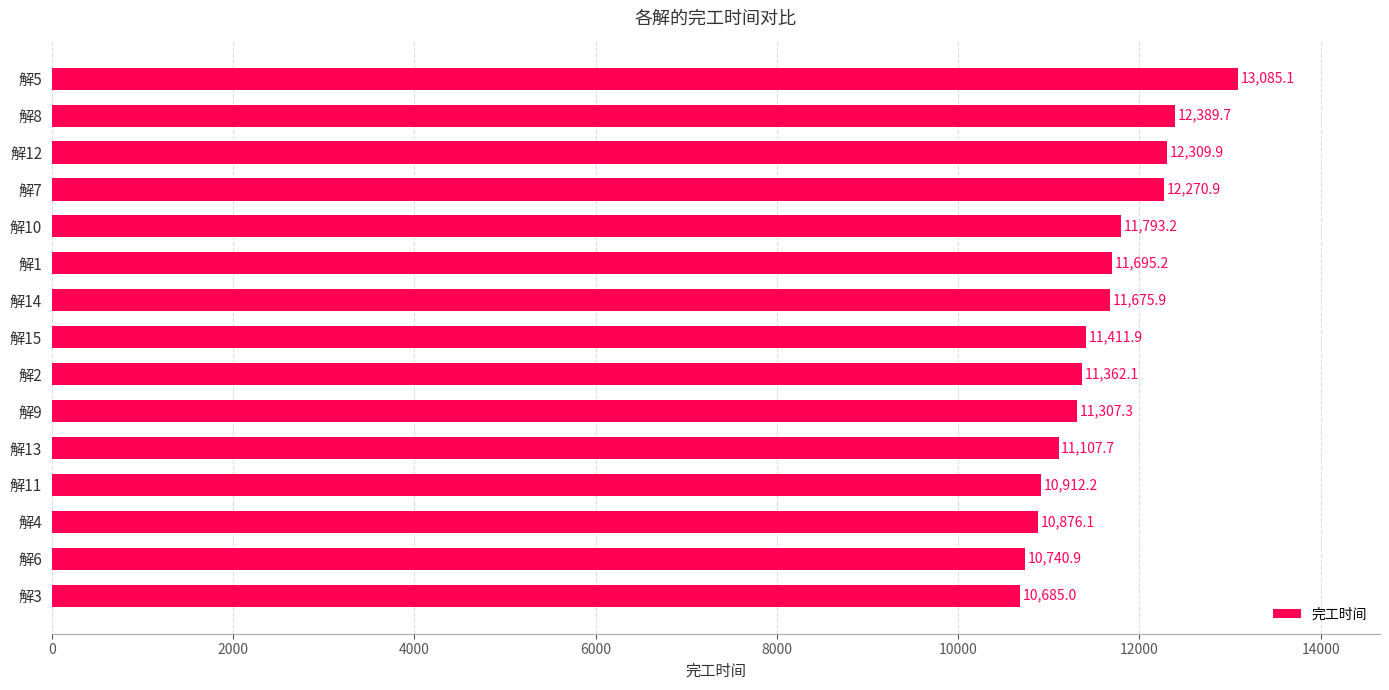

Which has a higher value, 解6 or 解15?

解15